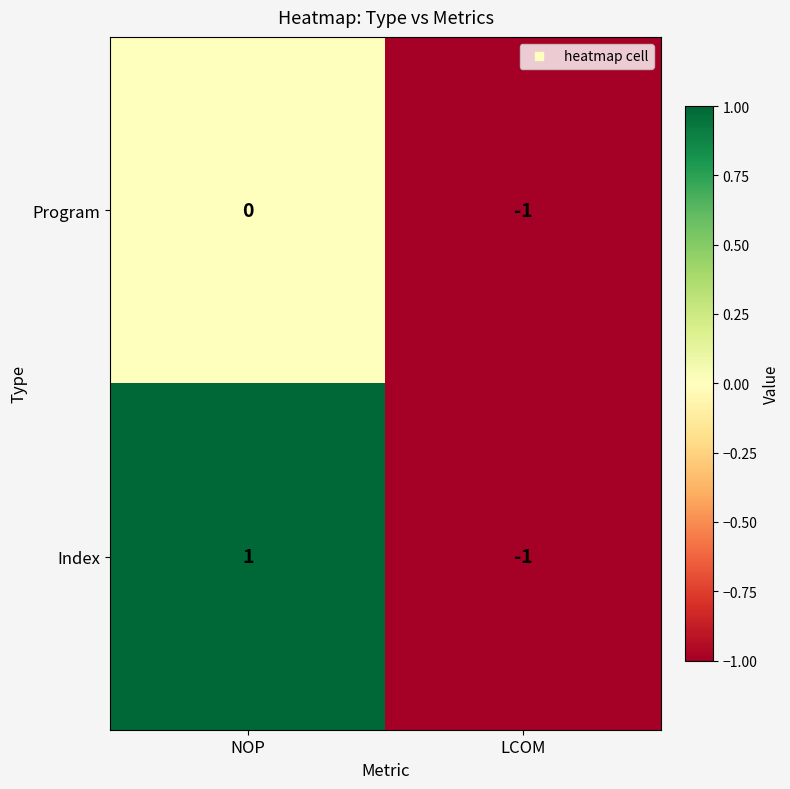

Reading left to right, extract all data points from this chart.

Program: NOP=0	LCOM=-1
Index: NOP=1	LCOM=-1